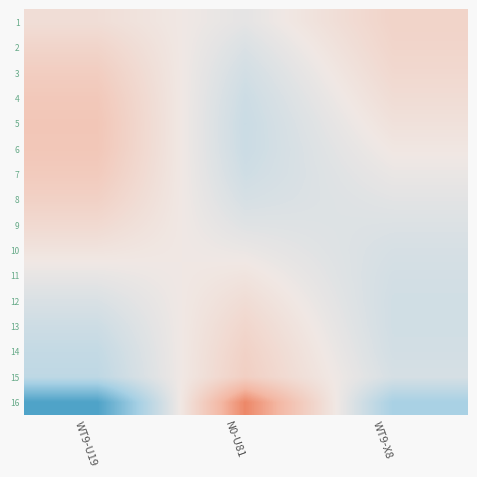

Rank the series at WT9-X8 from highest to lowest value.

1, 2, 3, 4, 5, 6, 7, 8, 9, 10, 15, 11, 14, 12, 13, 16